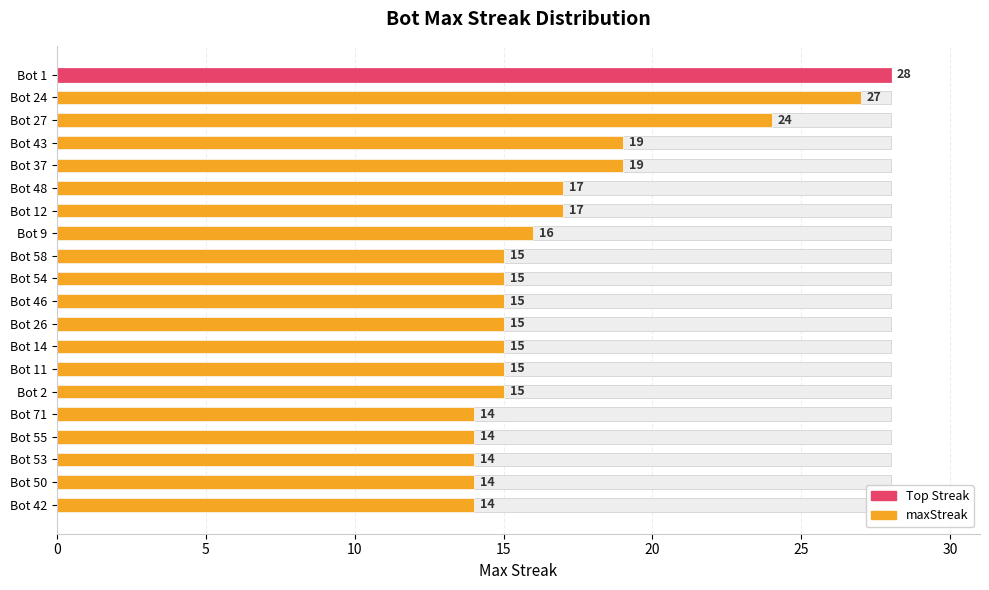

Approximately how many times larger is the value at Bot 42 compared to Bot 11?

0.9